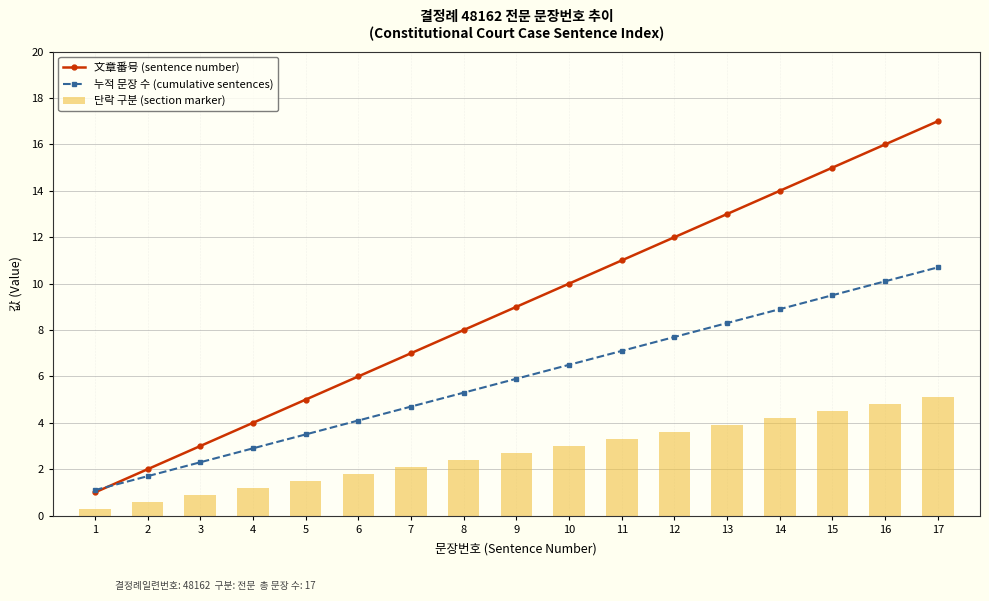

What is the maximum value for 文章番号 (sentence number)?

17.0